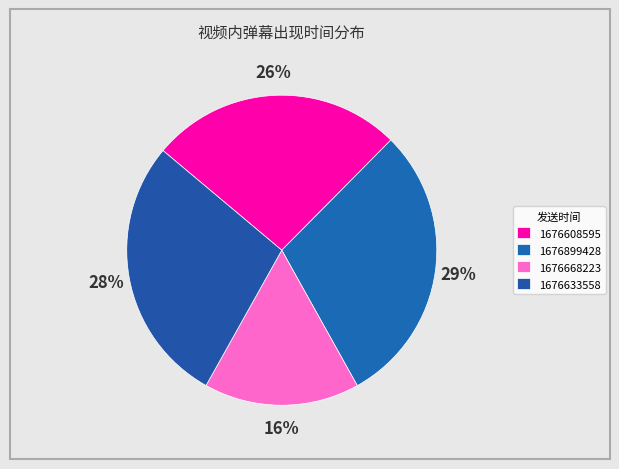

What is the change in value from 1676608595 to 1676633558?

+4.4